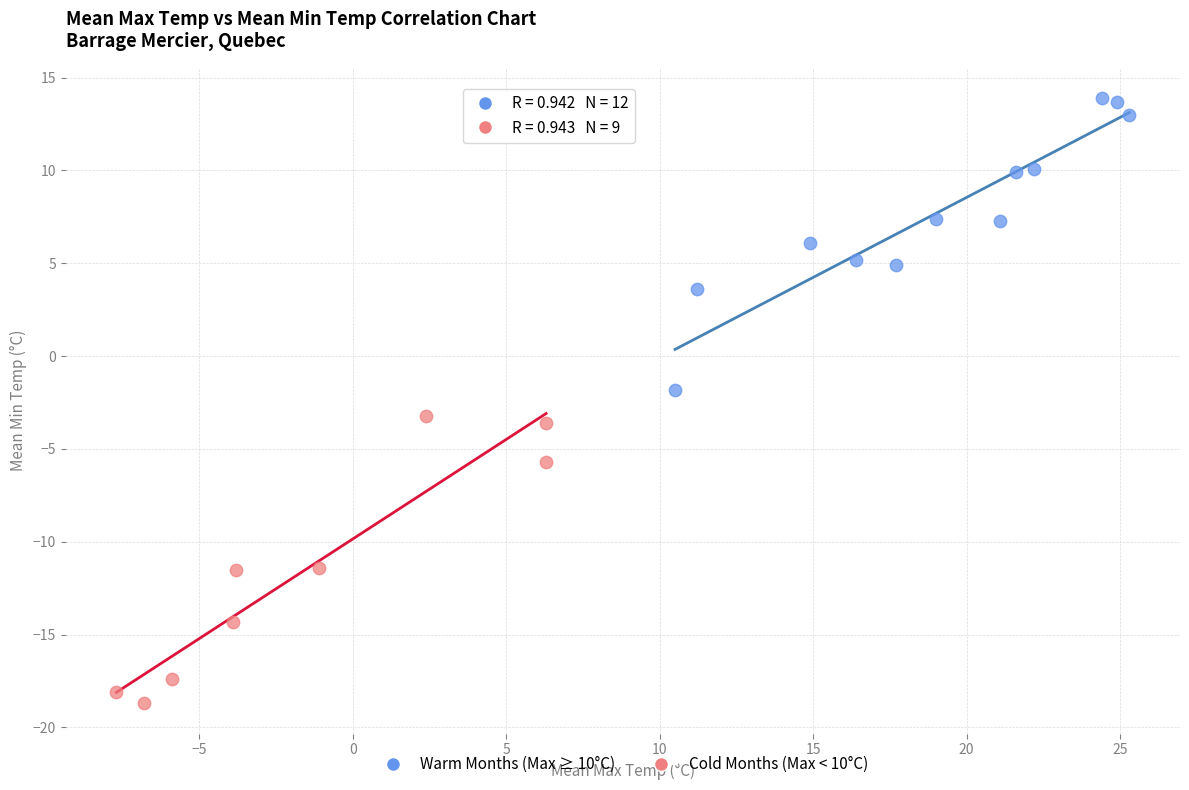

Which series contains the lowest Y value?

Cold Months (Max < 10°C)